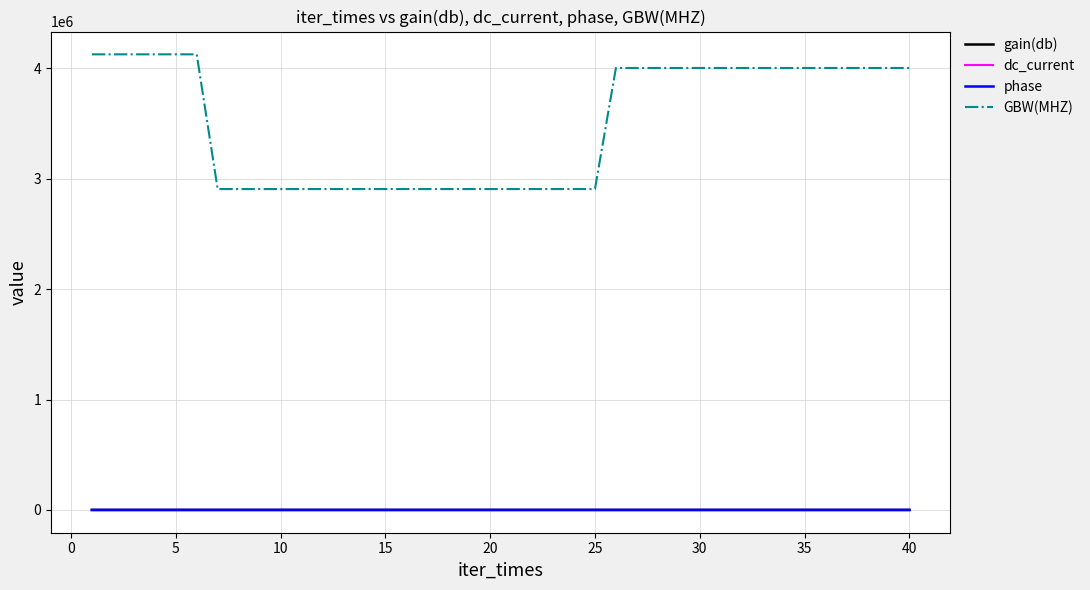

Does the chart display data point markers on the line(s)?

No